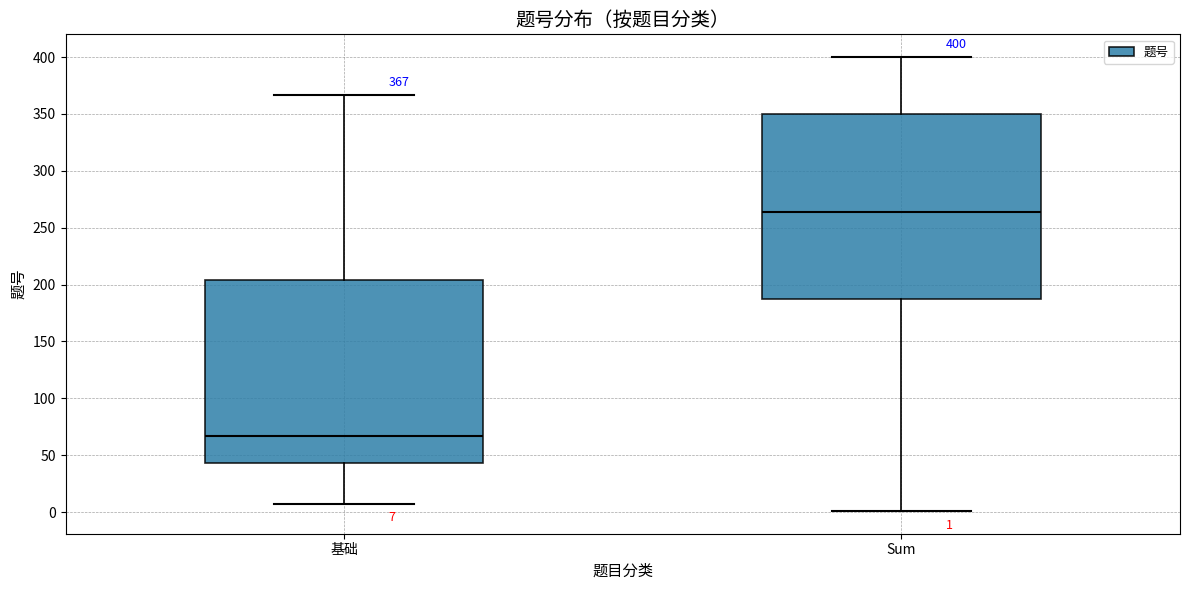

Which box's median line is the lowest?

基础